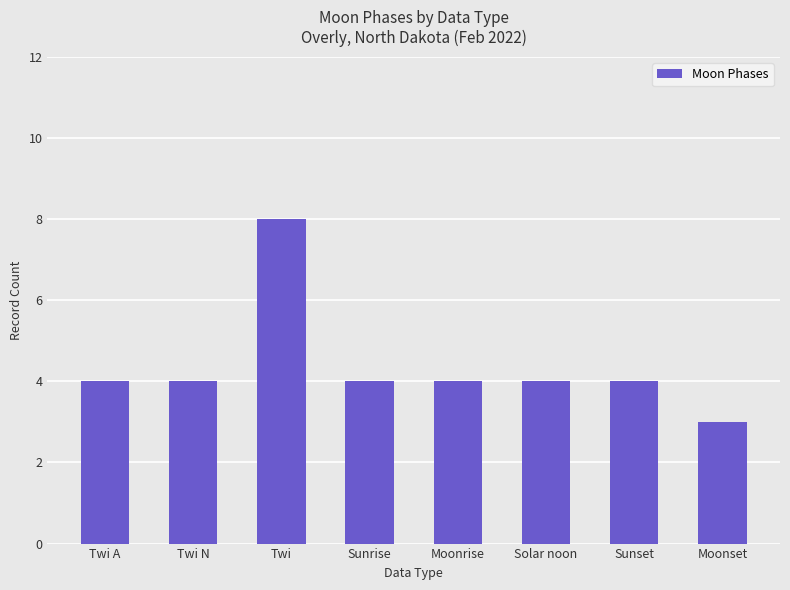

The chart shows a value of 4 at Solar noon. True or false?

True